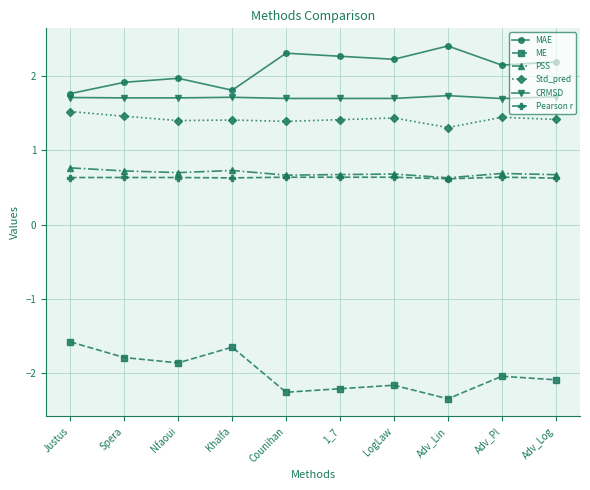

What is the greatest value displayed?

2.4